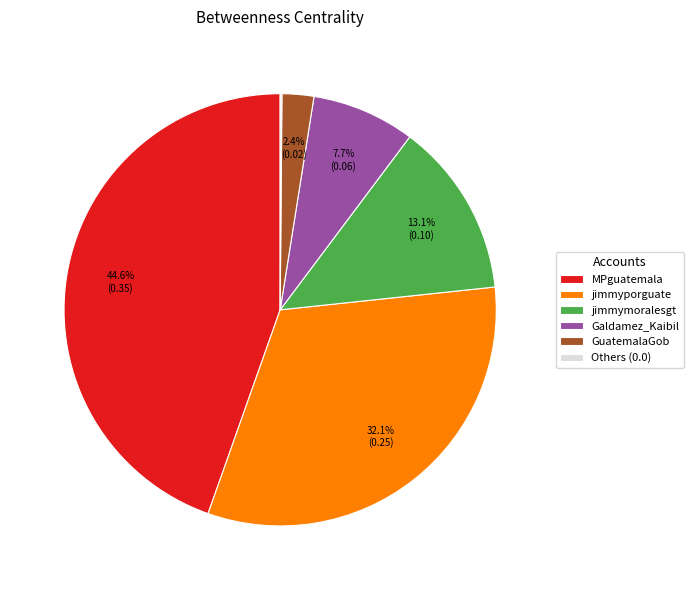

To the nearest percent, what is the average slice percentage?

17%